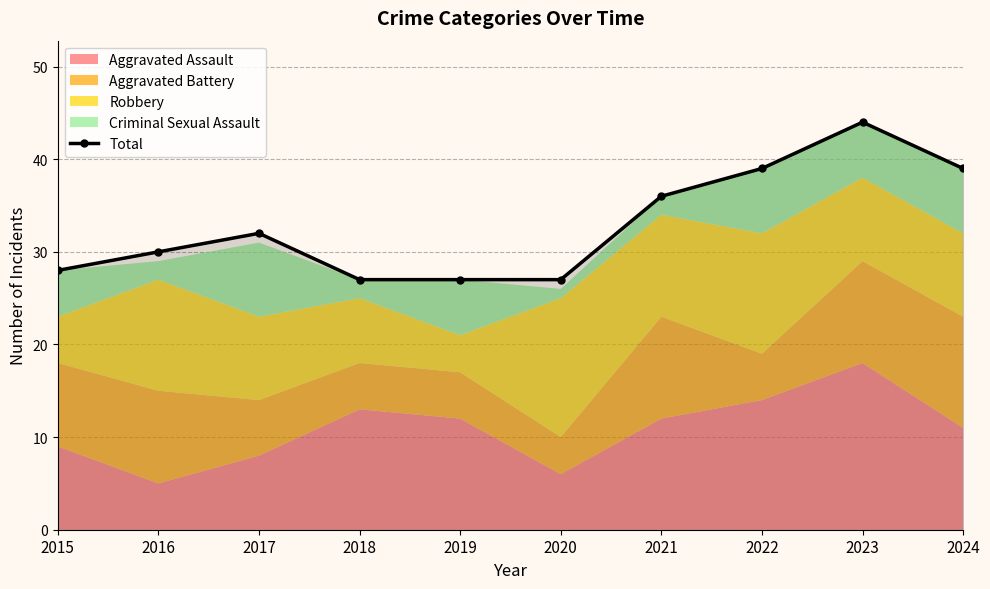

How many categories are shown in the chart?

10